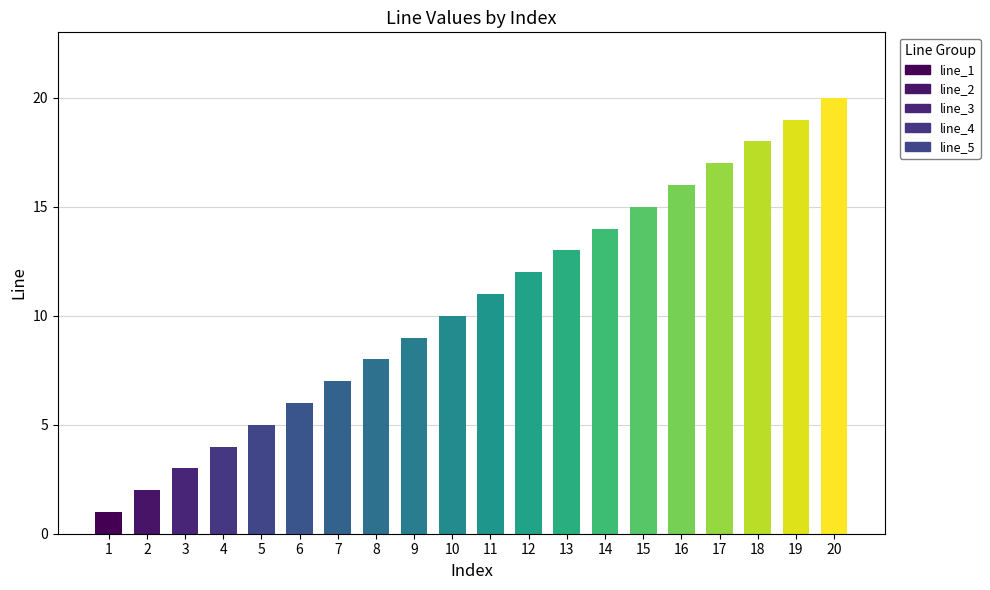

What is the difference between the second highest and minimum values?

18